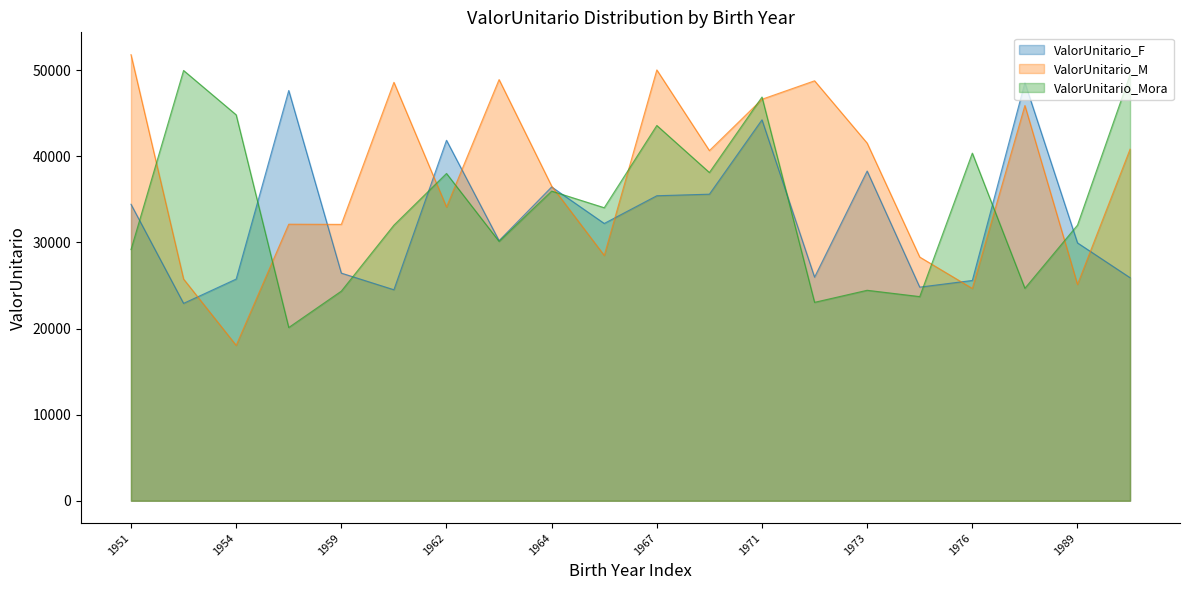

At which label is ValorUnitario_Mora closest to 35040?

1964